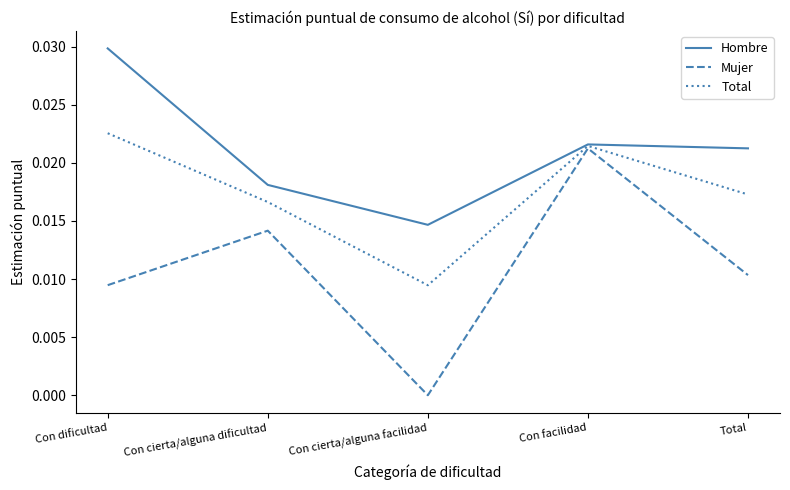

The Total series shows 0.0 at Con dificultad. True or false?

True